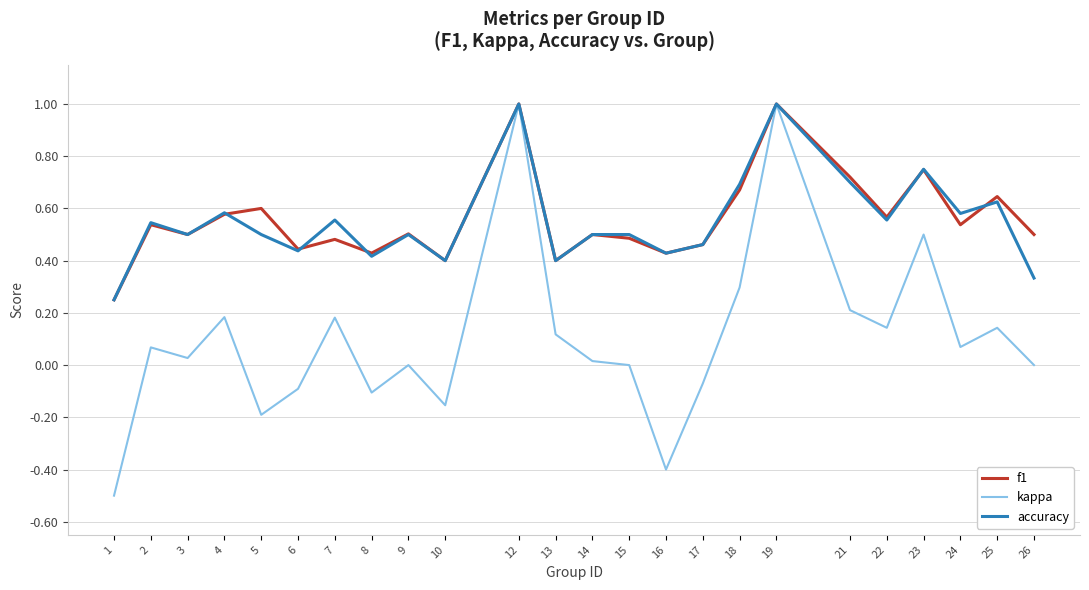

The f1 series shows 1.0 at 19. True or false?

True